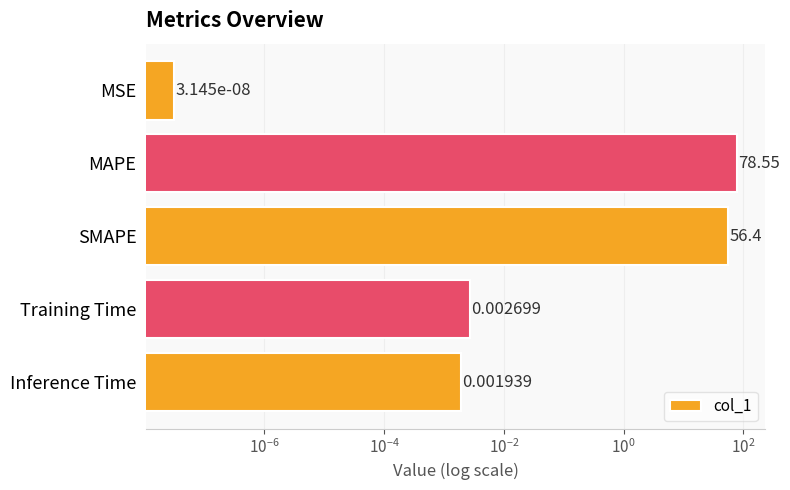

Reading left to right, extract all data points from this chart.

0.0	78.5	56.4	0.0	0.0